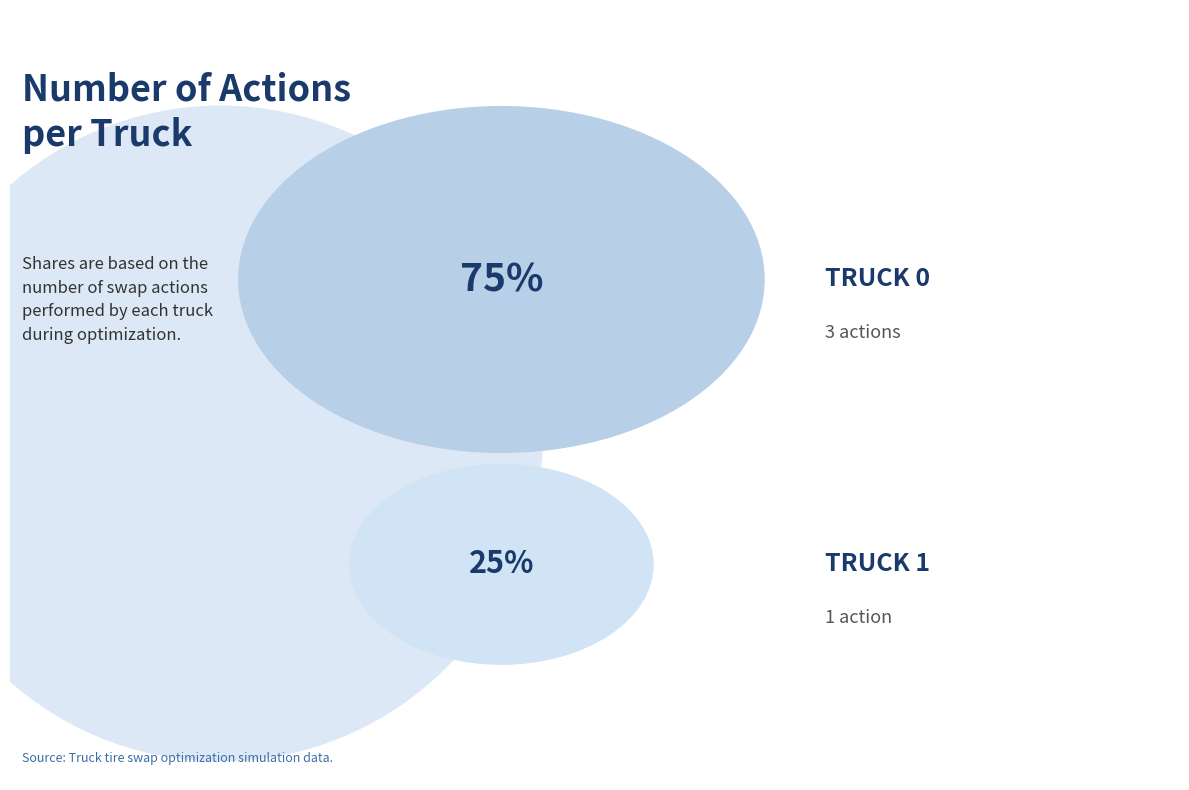

What is the largest slice in the pie chart?

Truck 0